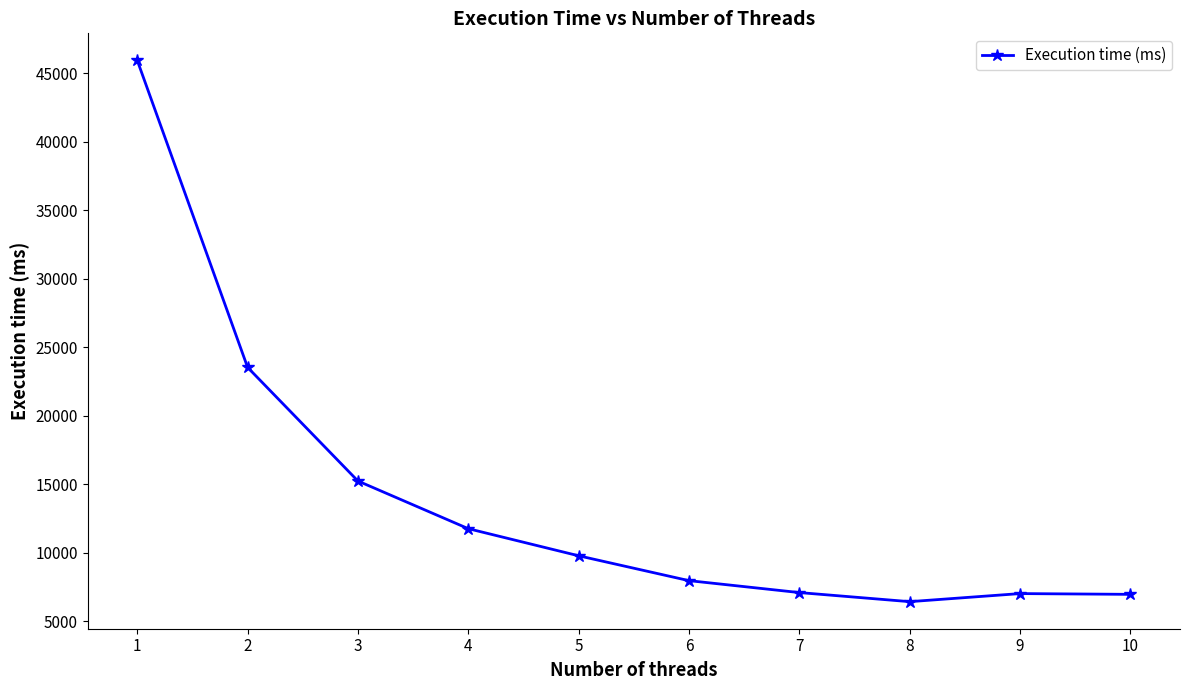

What is the value of the 8th point from the left?

6440